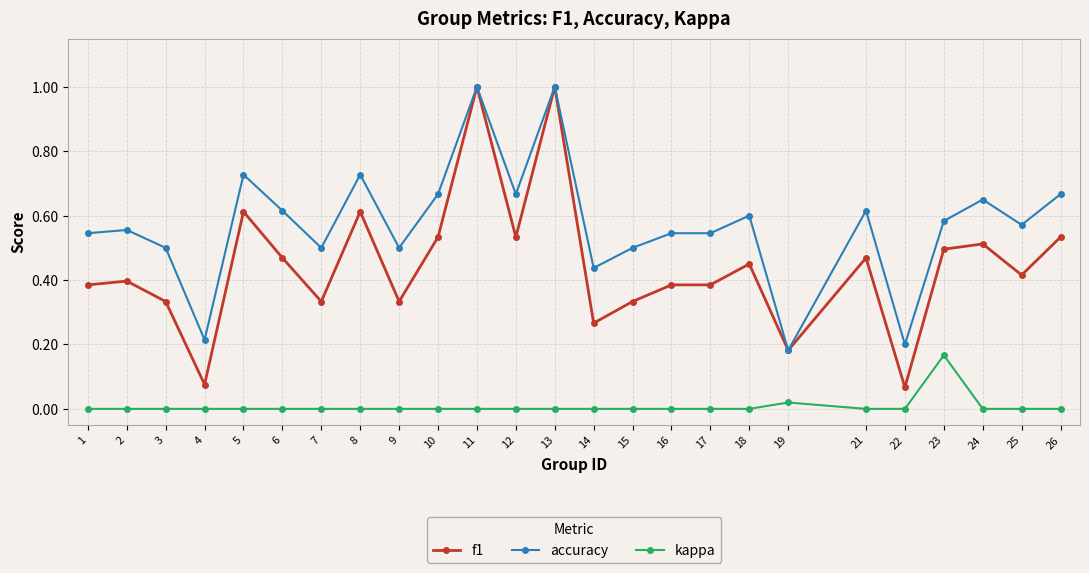

Which series has the largest range (max minus min)?

f1